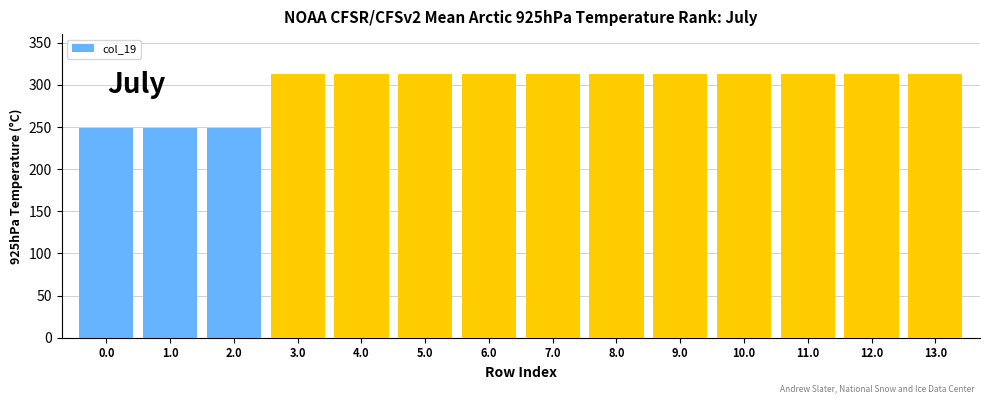

What is the value of the 8th bar from the left?

313.2